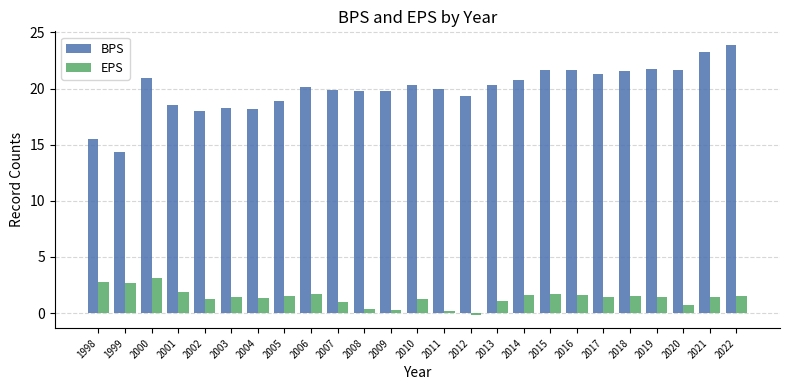

Does the chart contain any negative values?

Yes